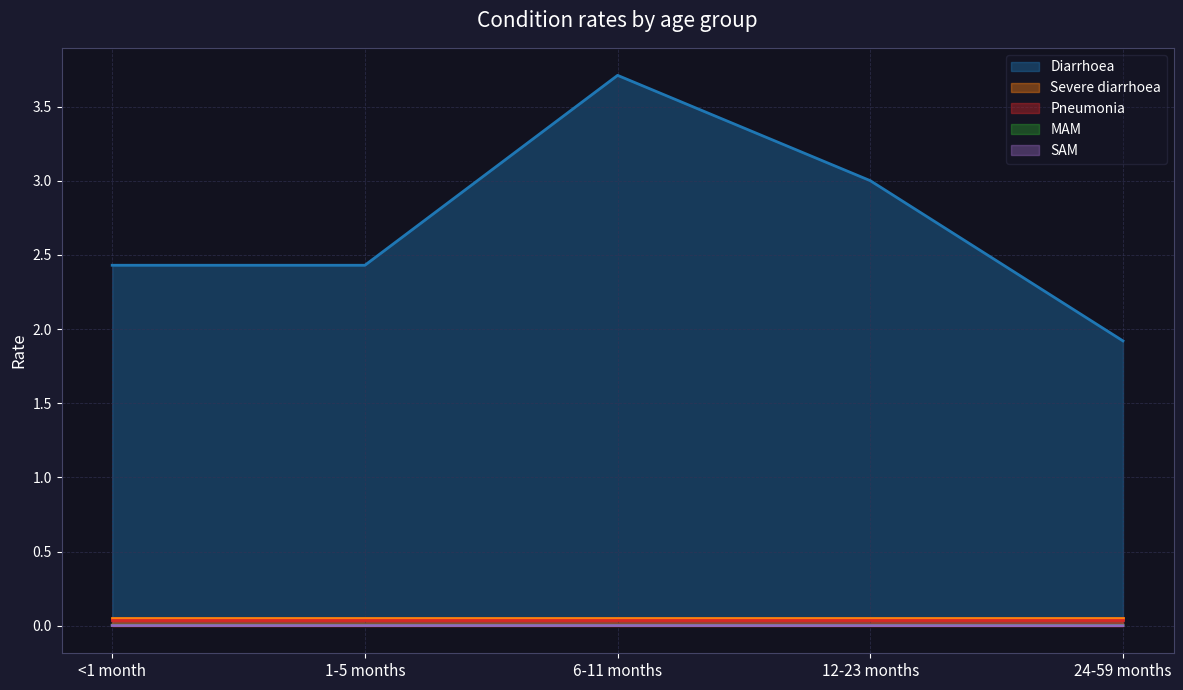

True or false: MAM and SAM cross at least once.

False